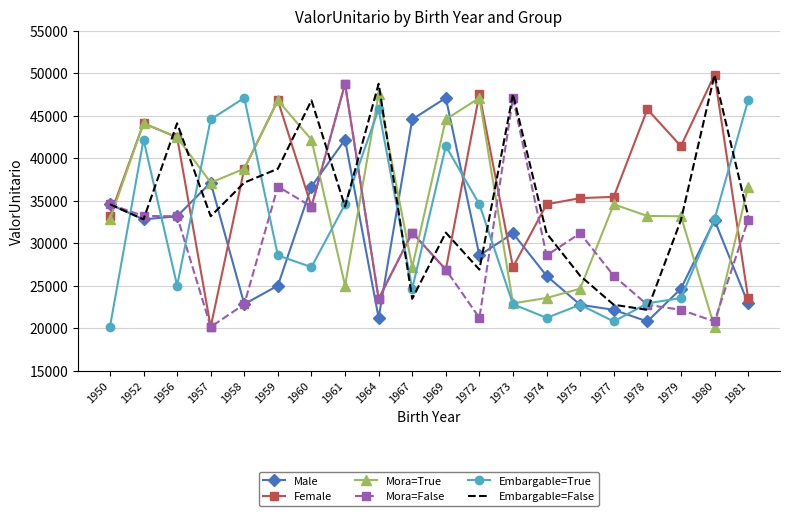

Is the value of Male at 1974 greater than the value of Mora=True at 1975?

Yes